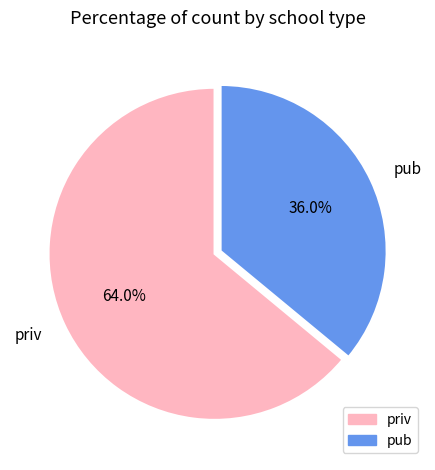

Approximately how many times larger is the value at priv compared to pub?

1.8